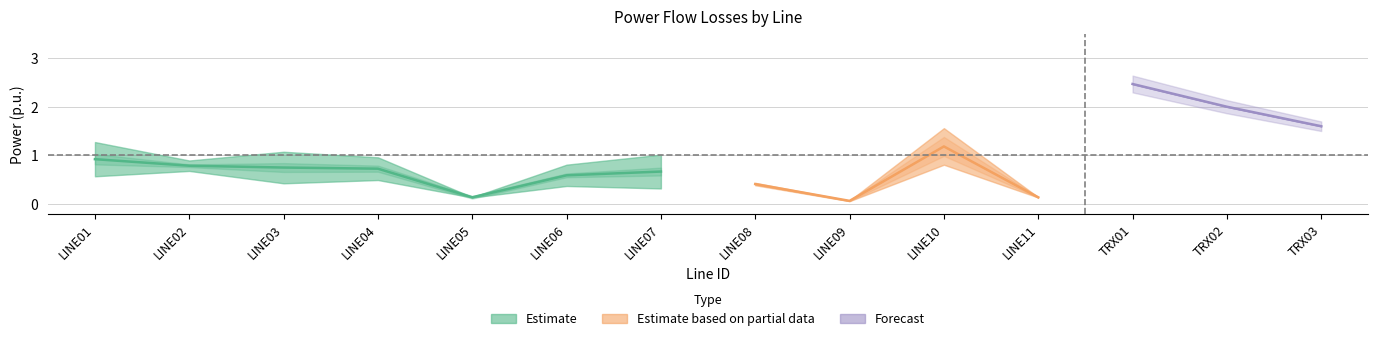

Does the chart display data point markers on the line(s)?

No